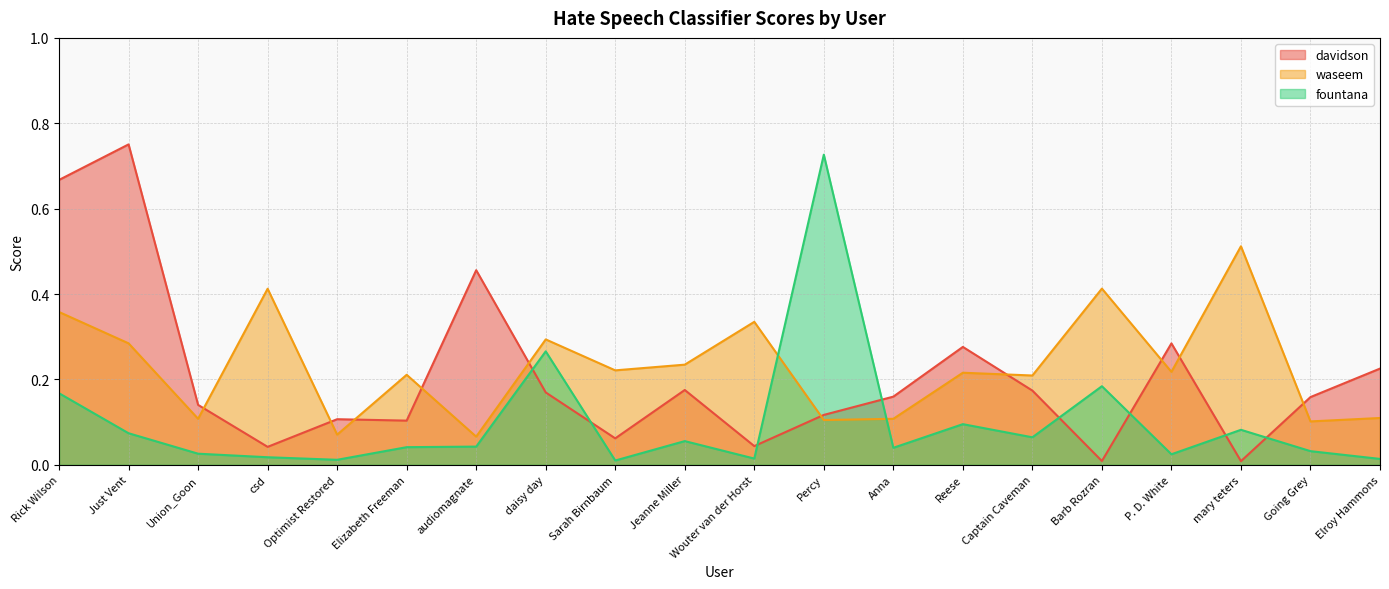

Is it true that davidson equals 0.5 at P. D. White?

False